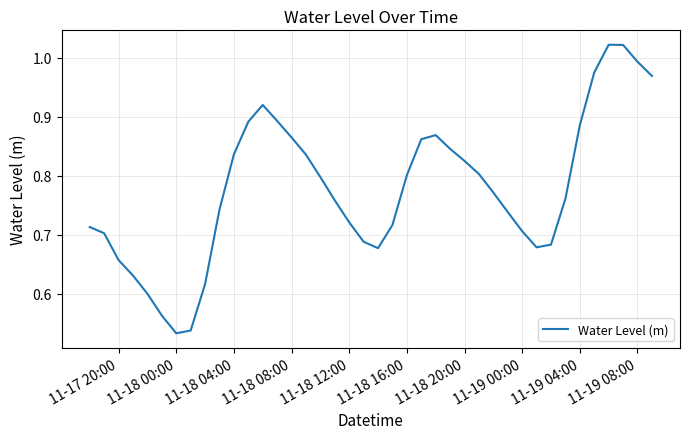

Is this an area chart (filled region under the line)?

No